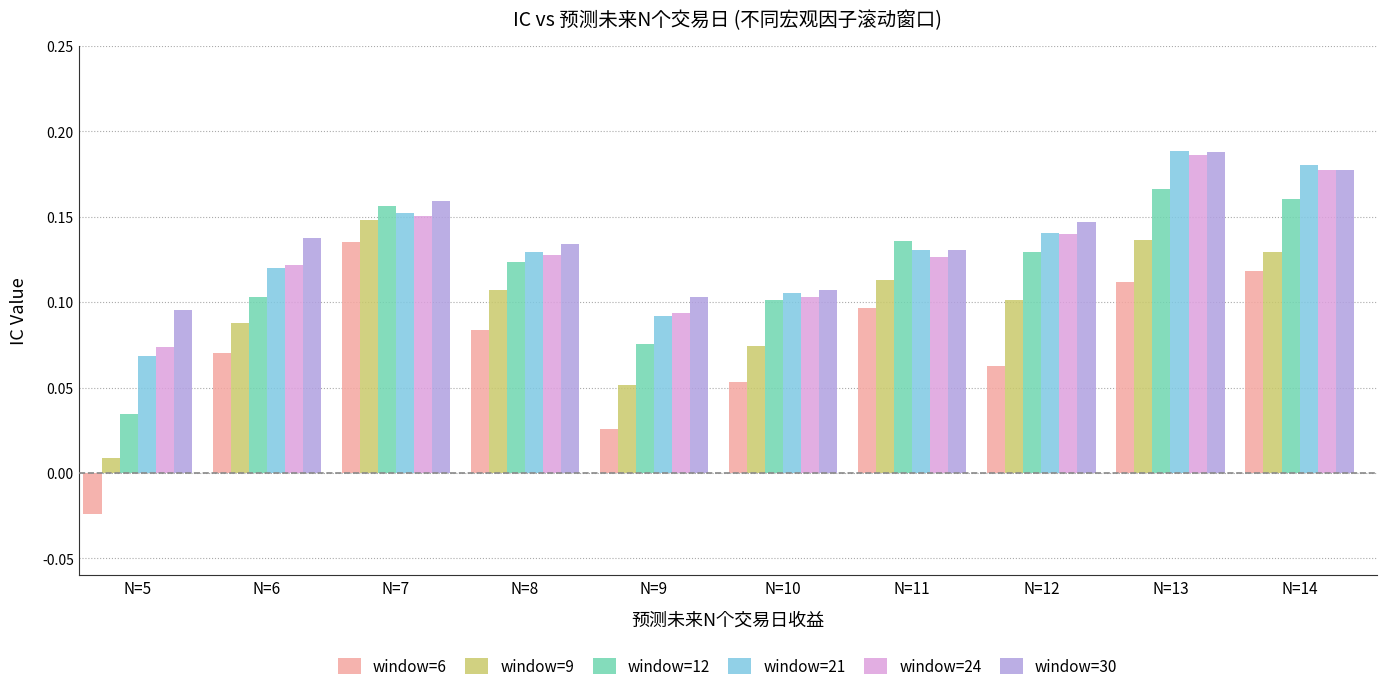

Where does the window=6 series first go above 0?

N=6